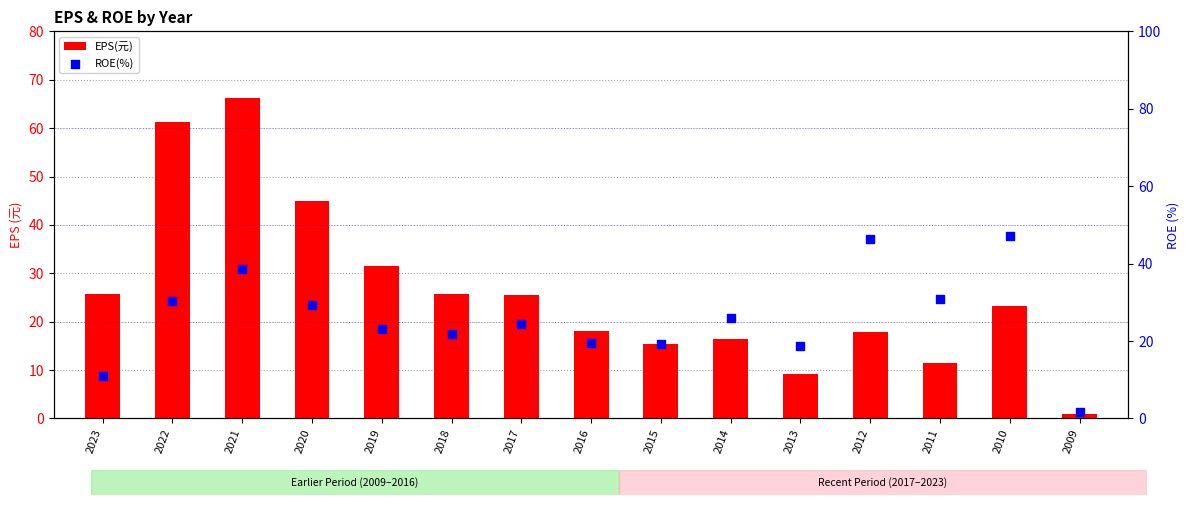

Is the value of ROE(%) at 2022 greater than the value of EPS(元) at 2023?

Yes